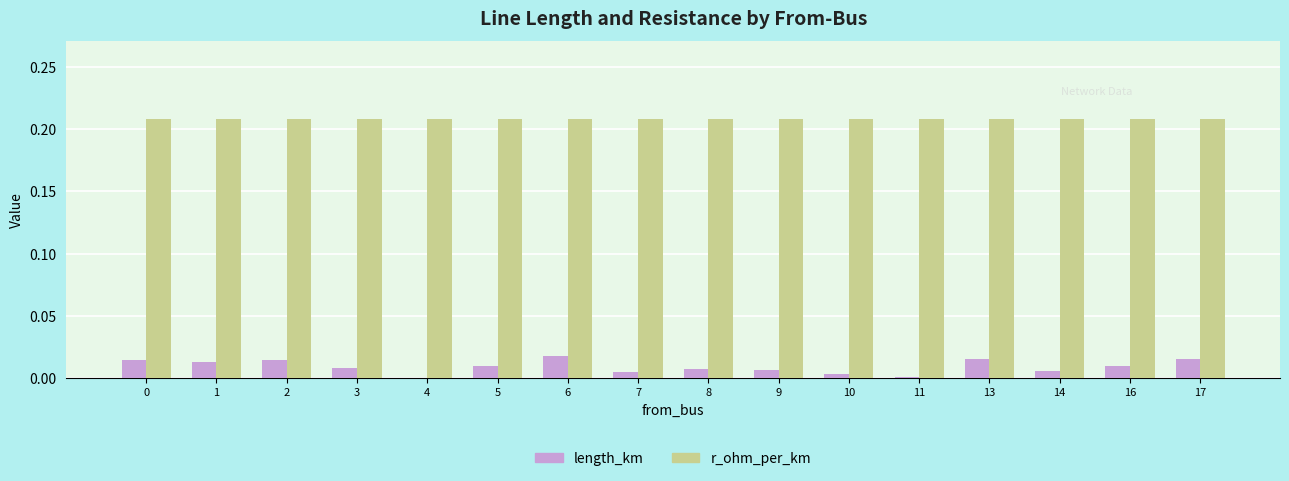

Between 5 and 6, which series saw the biggest shift?

length_km